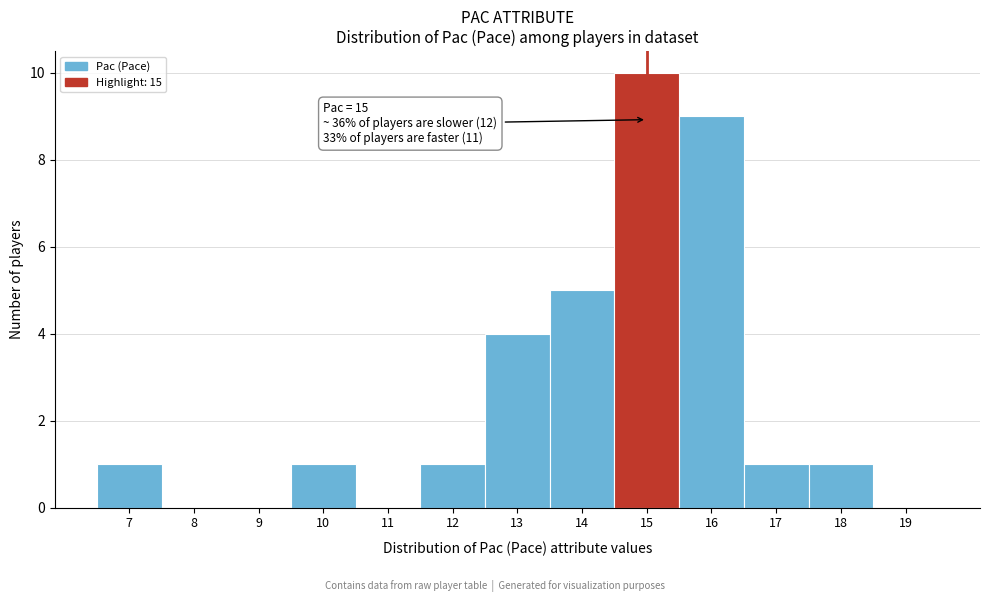

Which range on the x-axis has the tallest bar?

14.5 to 15.5